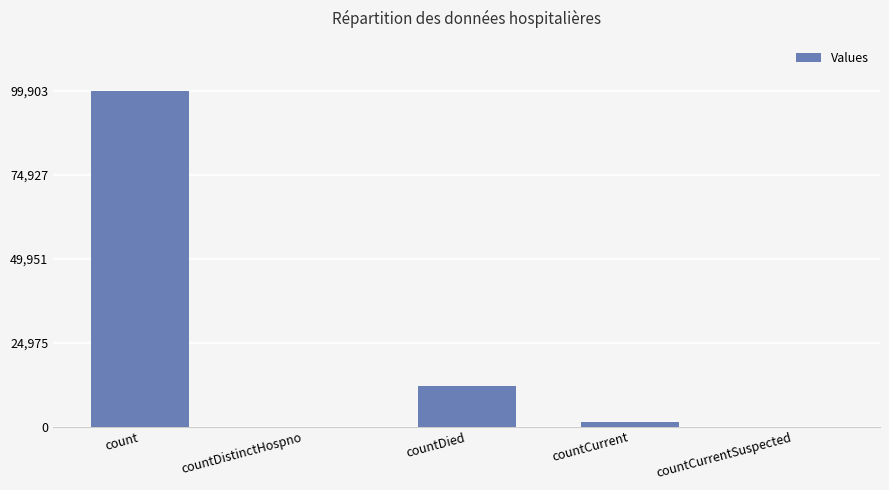

Between countCurrent and countDied, which is larger?

countDied